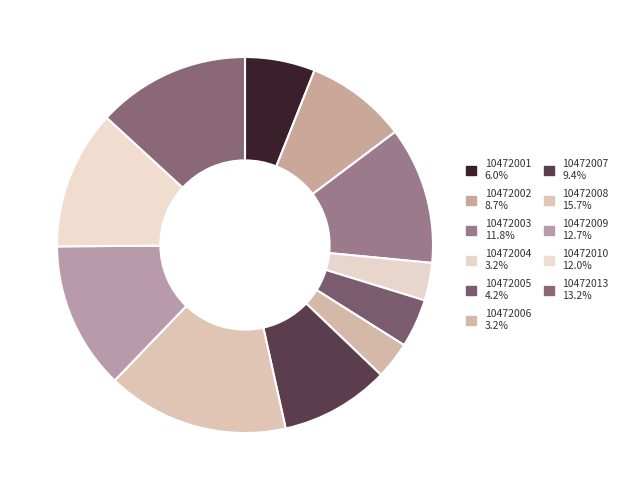

How many segments does this pie chart have?

11